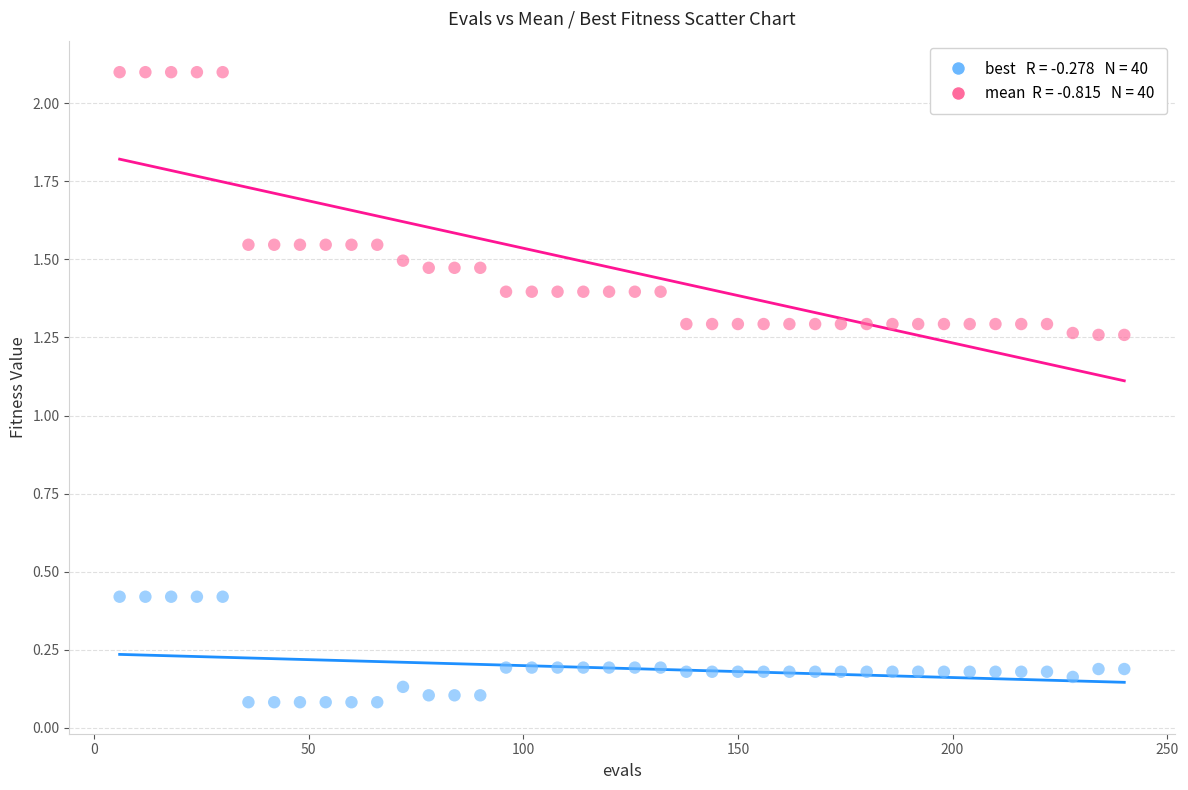

Across all data points, what is the range of Y values (max minus min)?

2.0